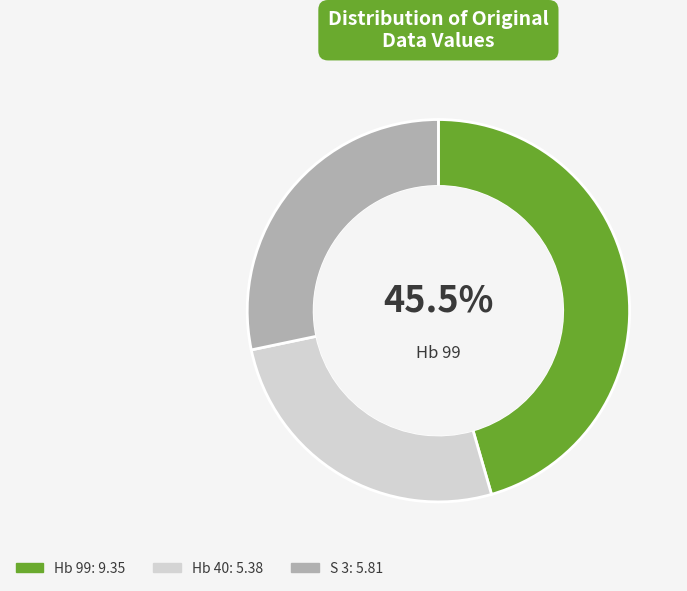

Is there any slice that represents more than half of the pie?

No